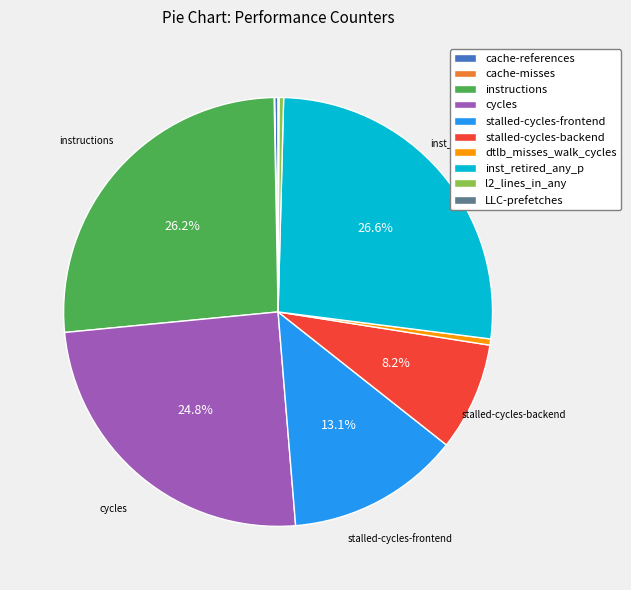

What is the ratio of the value at stalled-cycles-backend to the value at instructions?

0.3